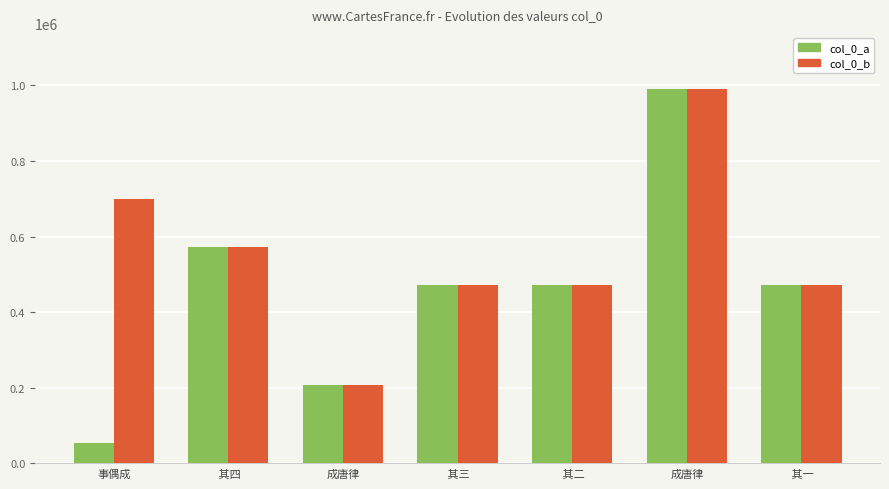

At which category does the chart reach its peak across all series?

成唐律